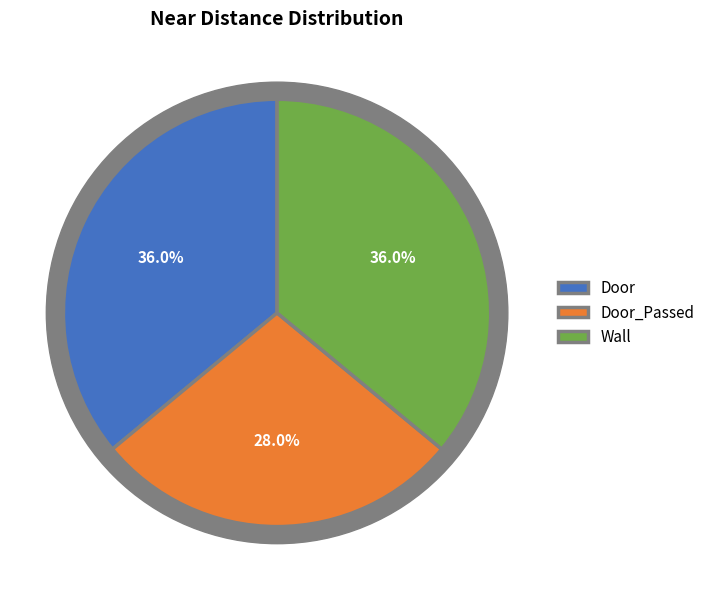

Between Door_Passed and Door, which is larger?

Door